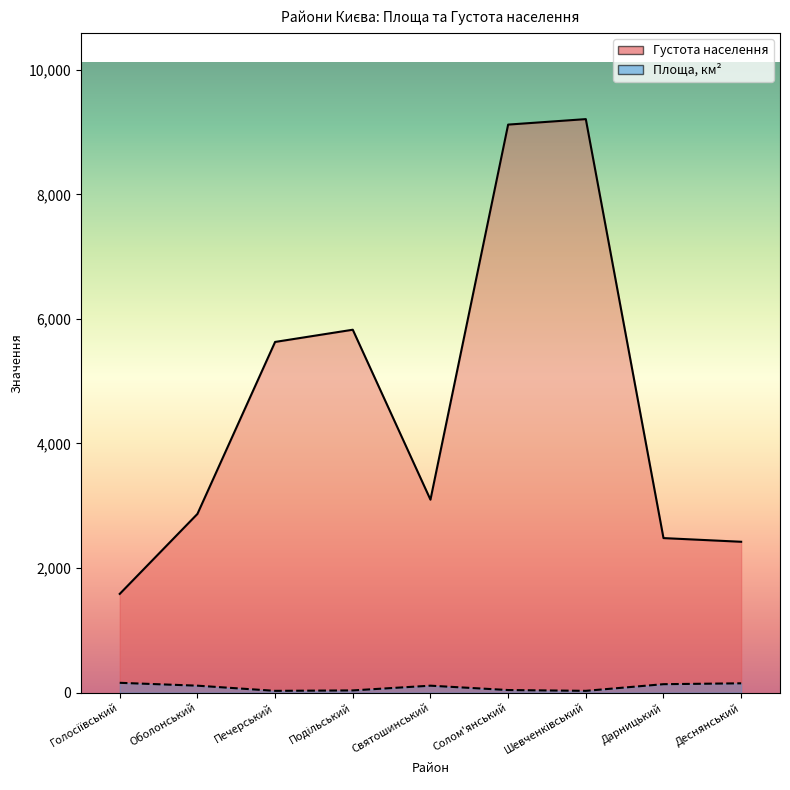

Is it true that Площа, км² equals 110 at Оболонський?

True